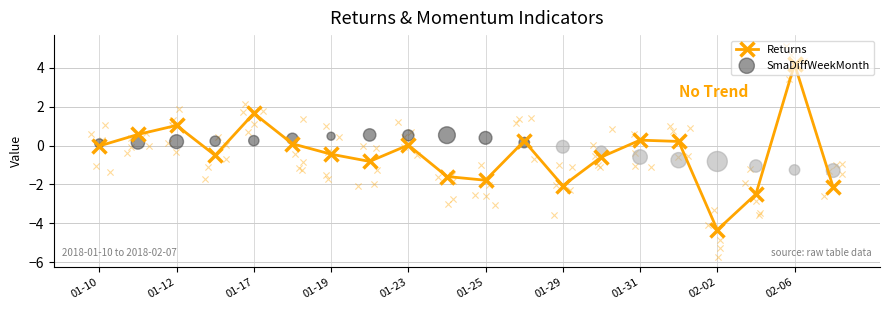

Which series has the widest spread of Y values?

Returns